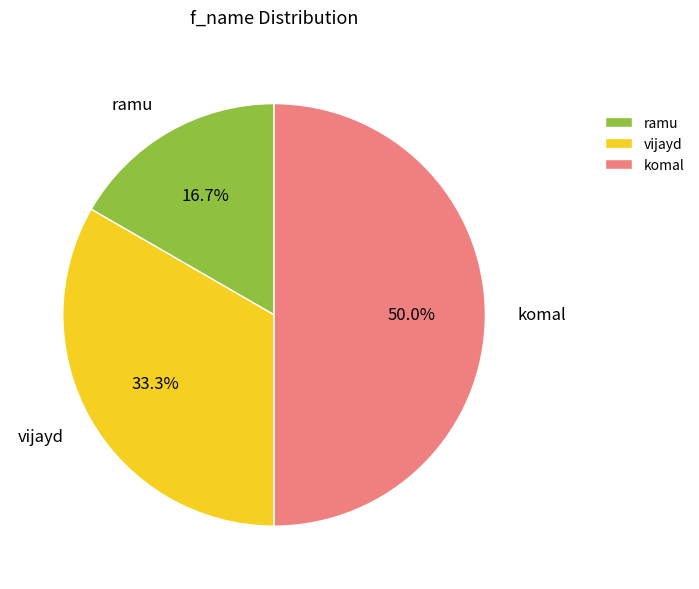

Combined, do komal and ramu account for over 50%?

Yes